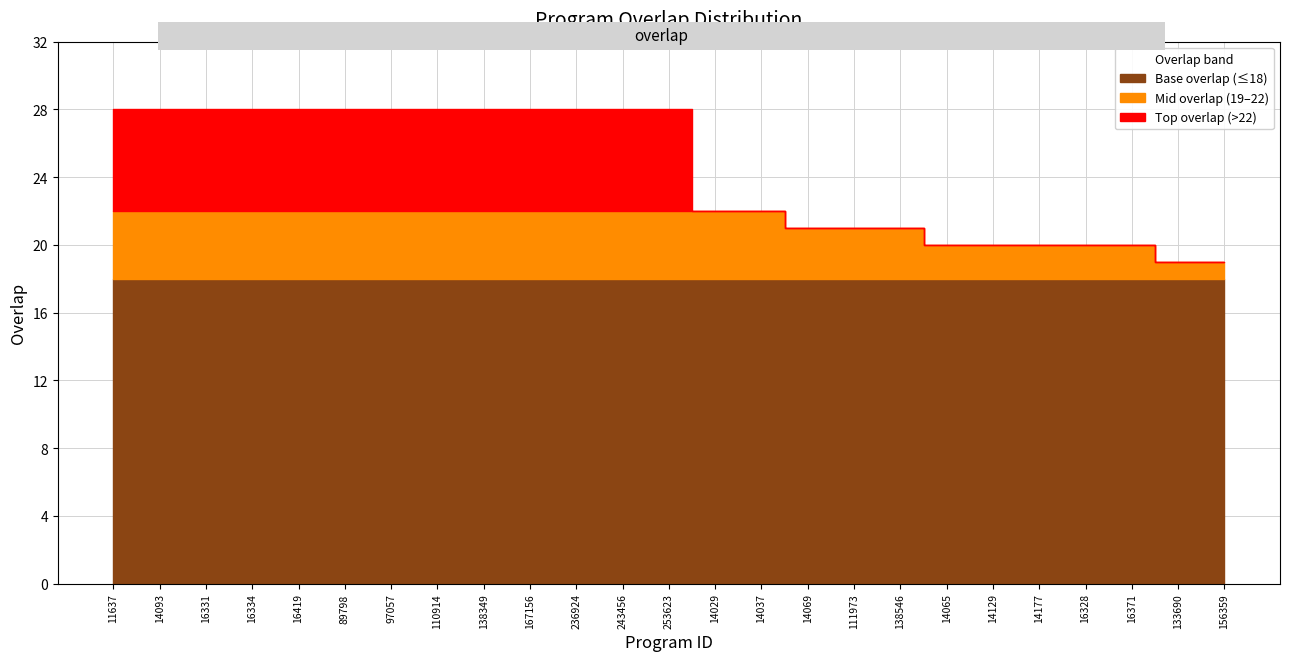

Reading right to left, what are all the values shown in this chart?

156359=19	133690=19	16371=20	16328=20	14177=20	14129=20	14065=20	138546=21	111973=21	14069=21	14037=22	14029=22	253623=28	243456=28	236924=28	167156=28	138349=28	110914=28	97057=28	89798=28	16419=28	16334=28	16331=28	14093=28	11637=28